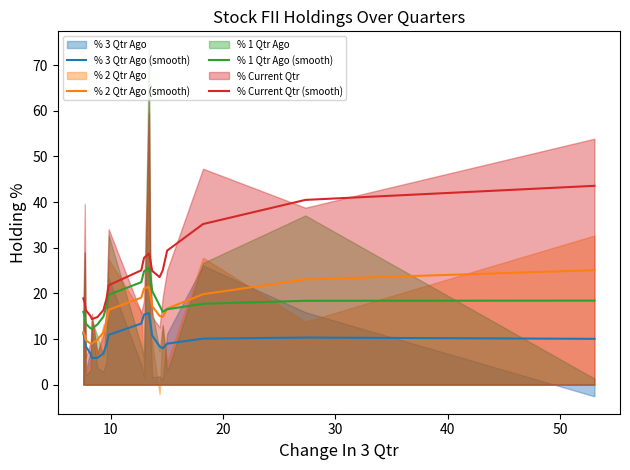

What is the minimum value for % 1 Qtr Ago (smooth)?

12.3